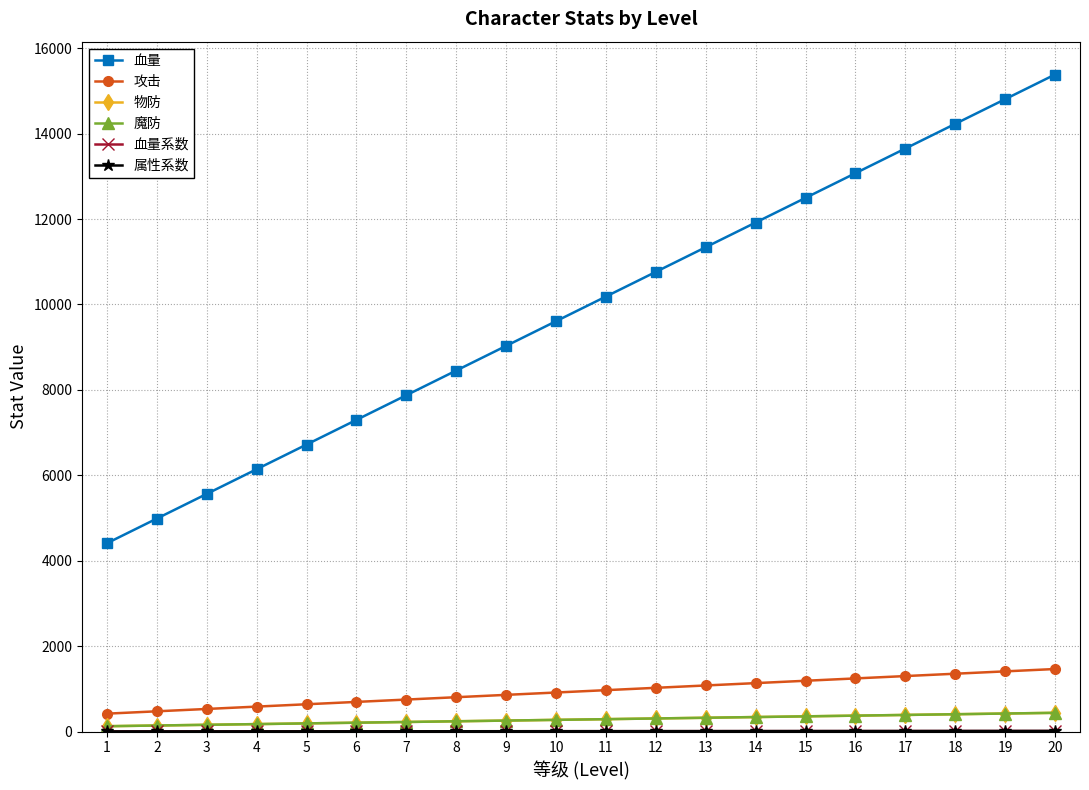

Rank the series at 20 from highest to lowest value.

血量, 攻击, 物防, 魔防, 血量系数, 属性系数